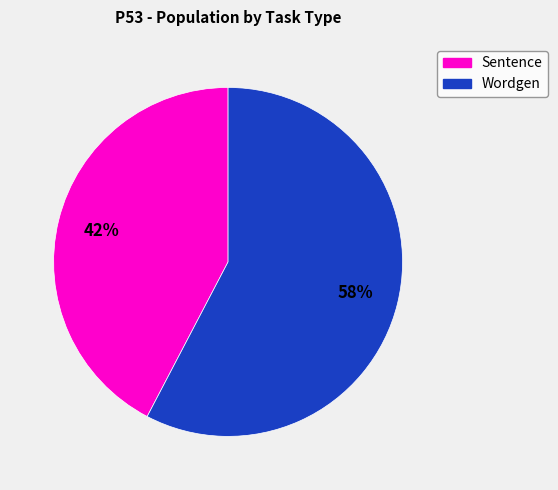

True or false: Sentence accounts for 42% of the total.

True